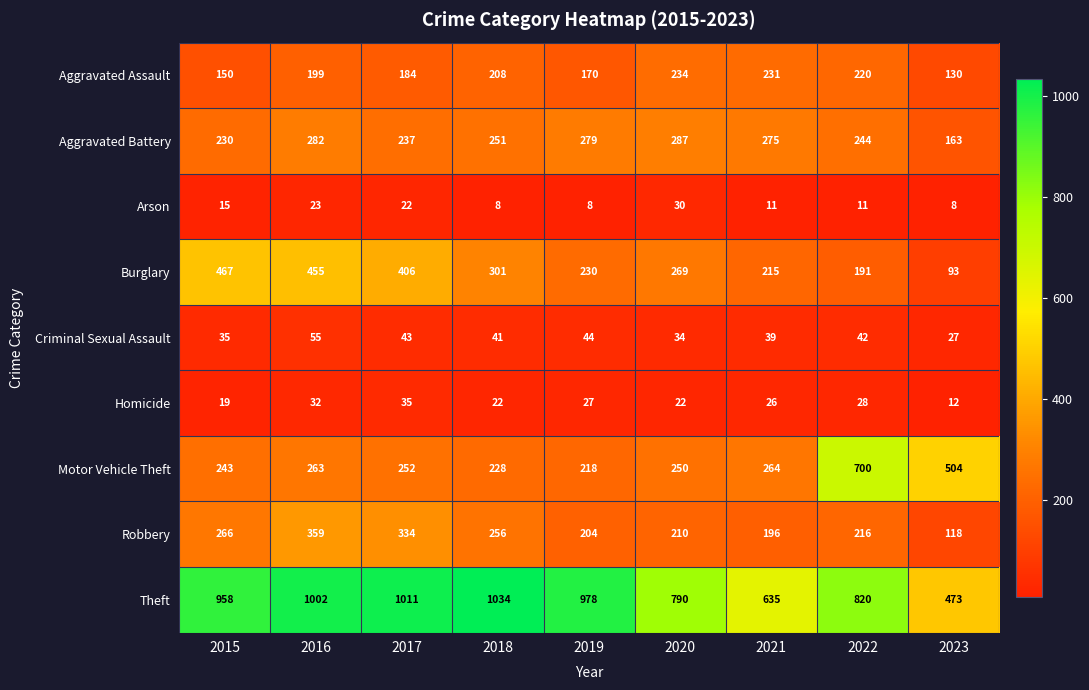

Which series has the largest total across all categories?

Theft